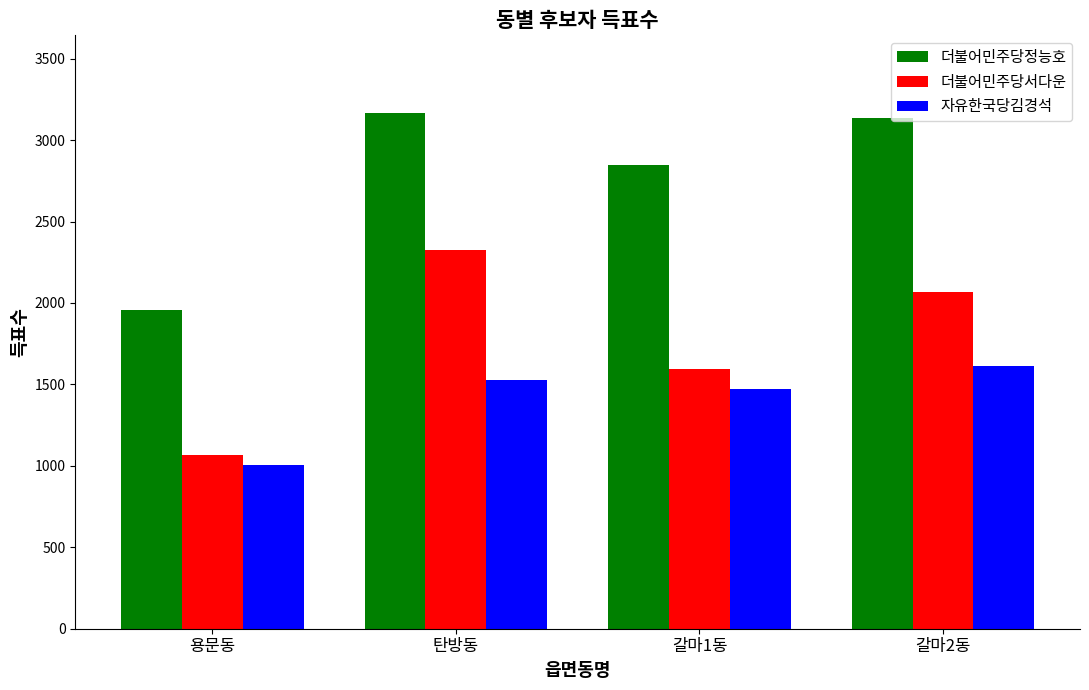

Reading left to right, transcribe all the data shown in this chart.

더불어민주당정능호: 용문동=1959	탄방동=3168	갈마1동=2848	갈마2동=3133
더불어민주당서다운: 용문동=1064	탄방동=2325	갈마1동=1596	갈마2동=2066
자유한국당김경석: 용문동=1008	탄방동=1528	갈마1동=1470	갈마2동=1615